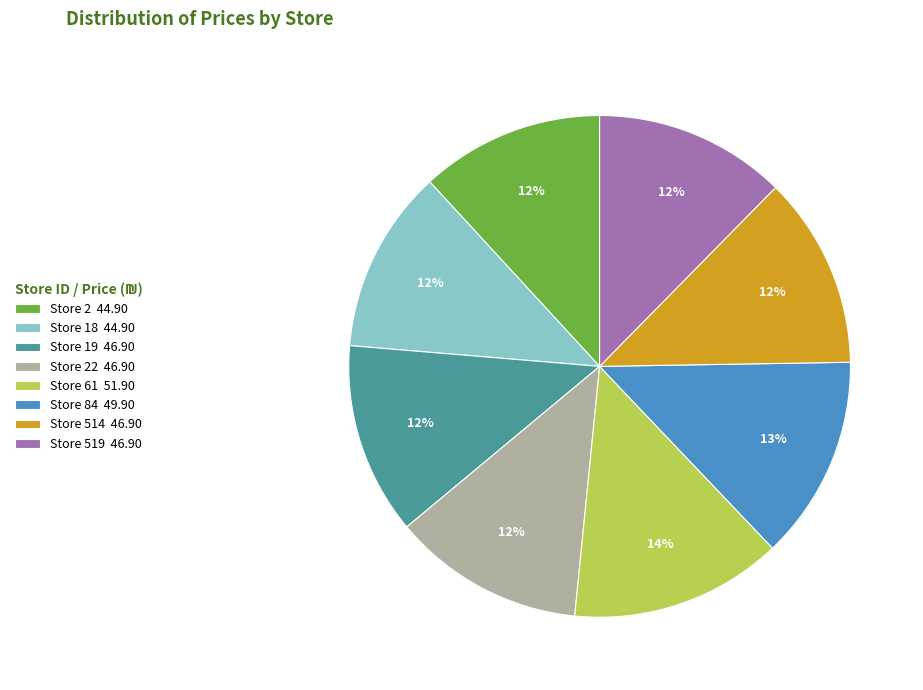

Which slice is the largest?

Store 61 51.90